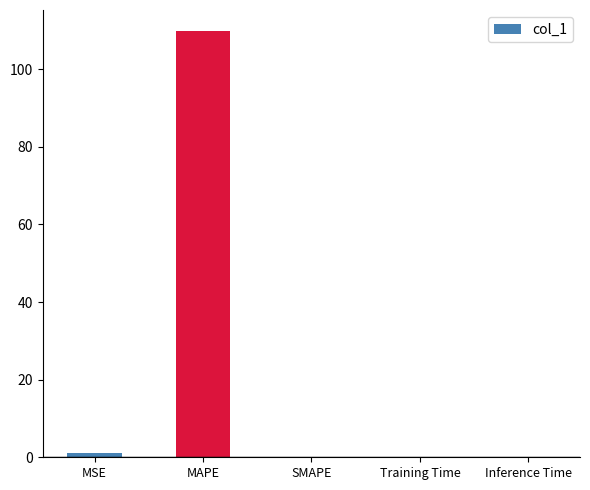

The chart shows a value of 0.0 at Training Time. True or false?

True